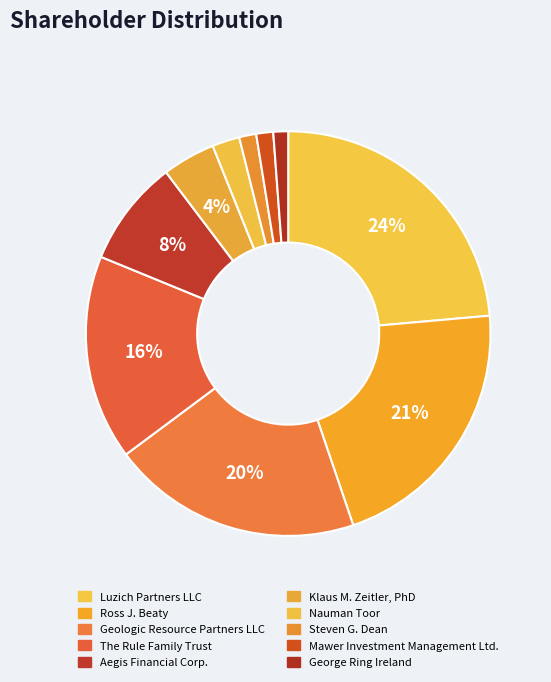

How many slices are in this pie chart?

10